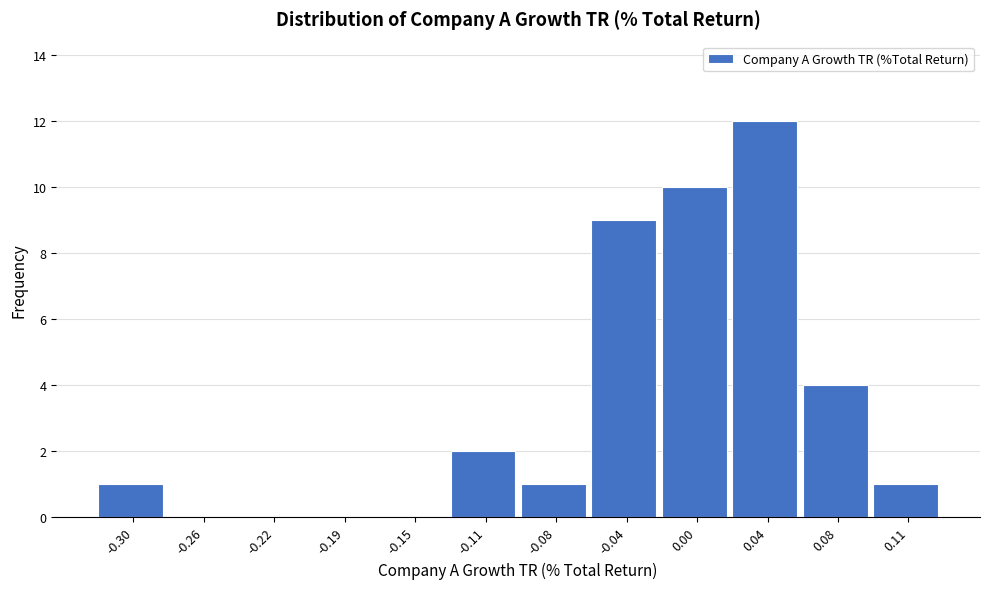

Reading left to right, list all the values displayed in this chart.

-0.30=1	-0.26=0	-0.22=0	-0.19=0	-0.15=0	-0.11=2	-0.08=1	-0.04=9	0.00=10	0.04=12	0.08=4	0.11=1